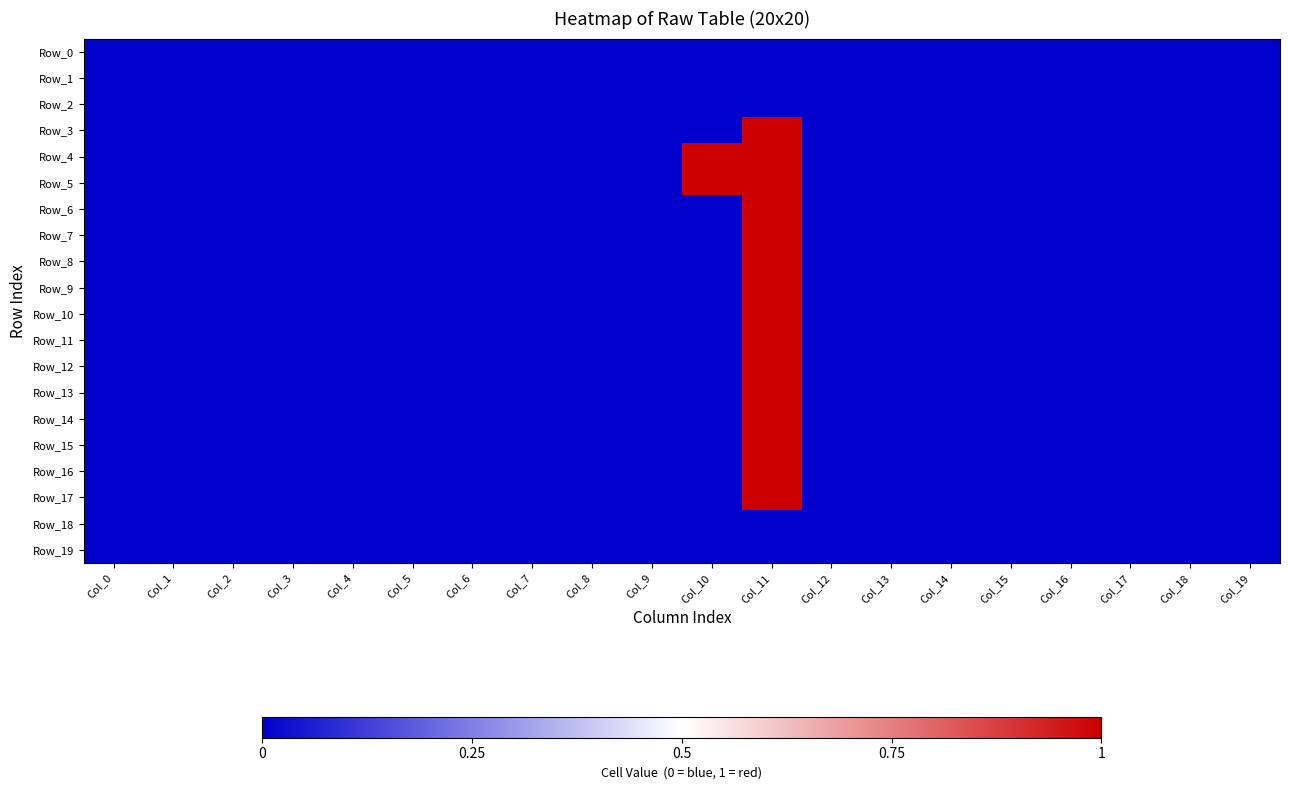

Reading right to left, what are all the values shown in this chart?

Row_0: Col_19=0	Col_18=0	Col_17=0	Col_16=0	Col_15=0	Col_14=0	Col_13=0	Col_12=0	Col_11=0	Col_10=0	Col_9=0	Col_8=0	Col_7=0	Col_6=0	Col_5=0	Col_4=0	Col_3=0	Col_2=0	Col_1=0	Col_0=0
Row_1: Col_19=0	Col_18=0	Col_17=0	Col_16=0	Col_15=0	Col_14=0	Col_13=0	Col_12=0	Col_11=0	Col_10=0	Col_9=0	Col_8=0	Col_7=0	Col_6=0	Col_5=0	Col_4=0	Col_3=0	Col_2=0	Col_1=0	Col_0=0
Row_2: Col_19=0	Col_18=0	Col_17=0	Col_16=0	Col_15=0	Col_14=0	Col_13=0	Col_12=0	Col_11=0	Col_10=0	Col_9=0	Col_8=0	Col_7=0	Col_6=0	Col_5=0	Col_4=0	Col_3=0	Col_2=0	Col_1=0	Col_0=0
Row_3: Col_19=0	Col_18=0	Col_17=0	Col_16=0	Col_15=0	Col_14=0	Col_13=0	Col_12=0	Col_11=1	Col_10=0	Col_9=0	Col_8=0	Col_7=0	Col_6=0	Col_5=0	Col_4=0	Col_3=0	Col_2=0	Col_1=0	Col_0=0
Row_4: Col_19=0	Col_18=0	Col_17=0	Col_16=0	Col_15=0	Col_14=0	Col_13=0	Col_12=0	Col_11=1	Col_10=1	Col_9=0	Col_8=0	Col_7=0	Col_6=0	Col_5=0	Col_4=0	Col_3=0	Col_2=0	Col_1=0	Col_0=0
Row_5: Col_19=0	Col_18=0	Col_17=0	Col_16=0	Col_15=0	Col_14=0	Col_13=0	Col_12=0	Col_11=1	Col_10=1	Col_9=0	Col_8=0	Col_7=0	Col_6=0	Col_5=0	Col_4=0	Col_3=0	Col_2=0	Col_1=0	Col_0=0
Row_6: Col_19=0	Col_18=0	Col_17=0	Col_16=0	Col_15=0	Col_14=0	Col_13=0	Col_12=0	Col_11=1	Col_10=0	Col_9=0	Col_8=0	Col_7=0	Col_6=0	Col_5=0	Col_4=0	Col_3=0	Col_2=0	Col_1=0	Col_0=0
Row_7: Col_19=0	Col_18=0	Col_17=0	Col_16=0	Col_15=0	Col_14=0	Col_13=0	Col_12=0	Col_11=1	Col_10=0	Col_9=0	Col_8=0	Col_7=0	Col_6=0	Col_5=0	Col_4=0	Col_3=0	Col_2=0	Col_1=0	Col_0=0
Row_8: Col_19=0	Col_18=0	Col_17=0	Col_16=0	Col_15=0	Col_14=0	Col_13=0	Col_12=0	Col_11=1	Col_10=0	Col_9=0	Col_8=0	Col_7=0	Col_6=0	Col_5=0	Col_4=0	Col_3=0	Col_2=0	Col_1=0	Col_0=0
Row_9: Col_19=0	Col_18=0	Col_17=0	Col_16=0	Col_15=0	Col_14=0	Col_13=0	Col_12=0	Col_11=1	Col_10=0	Col_9=0	Col_8=0	Col_7=0	Col_6=0	Col_5=0	Col_4=0	Col_3=0	Col_2=0	Col_1=0	Col_0=0
Row_10: Col_19=0	Col_18=0	Col_17=0	Col_16=0	Col_15=0	Col_14=0	Col_13=0	Col_12=0	Col_11=1	Col_10=0	Col_9=0	Col_8=0	Col_7=0	Col_6=0	Col_5=0	Col_4=0	Col_3=0	Col_2=0	Col_1=0	Col_0=0
Row_11: Col_19=0	Col_18=0	Col_17=0	Col_16=0	Col_15=0	Col_14=0	Col_13=0	Col_12=0	Col_11=1	Col_10=0	Col_9=0	Col_8=0	Col_7=0	Col_6=0	Col_5=0	Col_4=0	Col_3=0	Col_2=0	Col_1=0	Col_0=0
Row_12: Col_19=0	Col_18=0	Col_17=0	Col_16=0	Col_15=0	Col_14=0	Col_13=0	Col_12=0	Col_11=1	Col_10=0	Col_9=0	Col_8=0	Col_7=0	Col_6=0	Col_5=0	Col_4=0	Col_3=0	Col_2=0	Col_1=0	Col_0=0
Row_13: Col_19=0	Col_18=0	Col_17=0	Col_16=0	Col_15=0	Col_14=0	Col_13=0	Col_12=0	Col_11=1	Col_10=0	Col_9=0	Col_8=0	Col_7=0	Col_6=0	Col_5=0	Col_4=0	Col_3=0	Col_2=0	Col_1=0	Col_0=0
Row_14: Col_19=0	Col_18=0	Col_17=0	Col_16=0	Col_15=0	Col_14=0	Col_13=0	Col_12=0	Col_11=1	Col_10=0	Col_9=0	Col_8=0	Col_7=0	Col_6=0	Col_5=0	Col_4=0	Col_3=0	Col_2=0	Col_1=0	Col_0=0
Row_15: Col_19=0	Col_18=0	Col_17=0	Col_16=0	Col_15=0	Col_14=0	Col_13=0	Col_12=0	Col_11=1	Col_10=0	Col_9=0	Col_8=0	Col_7=0	Col_6=0	Col_5=0	Col_4=0	Col_3=0	Col_2=0	Col_1=0	Col_0=0
Row_16: Col_19=0	Col_18=0	Col_17=0	Col_16=0	Col_15=0	Col_14=0	Col_13=0	Col_12=0	Col_11=1	Col_10=0	Col_9=0	Col_8=0	Col_7=0	Col_6=0	Col_5=0	Col_4=0	Col_3=0	Col_2=0	Col_1=0	Col_0=0
Row_17: Col_19=0	Col_18=0	Col_17=0	Col_16=0	Col_15=0	Col_14=0	Col_13=0	Col_12=0	Col_11=1	Col_10=0	Col_9=0	Col_8=0	Col_7=0	Col_6=0	Col_5=0	Col_4=0	Col_3=0	Col_2=0	Col_1=0	Col_0=0
Row_18: Col_19=0	Col_18=0	Col_17=0	Col_16=0	Col_15=0	Col_14=0	Col_13=0	Col_12=0	Col_11=0	Col_10=0	Col_9=0	Col_8=0	Col_7=0	Col_6=0	Col_5=0	Col_4=0	Col_3=0	Col_2=0	Col_1=0	Col_0=0
Row_19: Col_19=0	Col_18=0	Col_17=0	Col_16=0	Col_15=0	Col_14=0	Col_13=0	Col_12=0	Col_11=0	Col_10=0	Col_9=0	Col_8=0	Col_7=0	Col_6=0	Col_5=0	Col_4=0	Col_3=0	Col_2=0	Col_1=0	Col_0=0